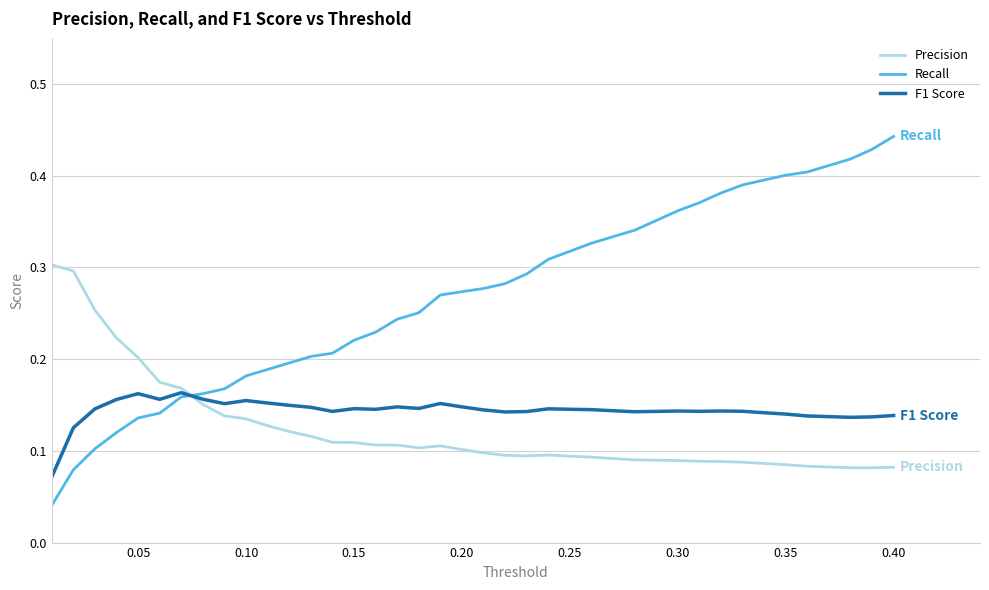

Which series has the widest spread of values?

Recall